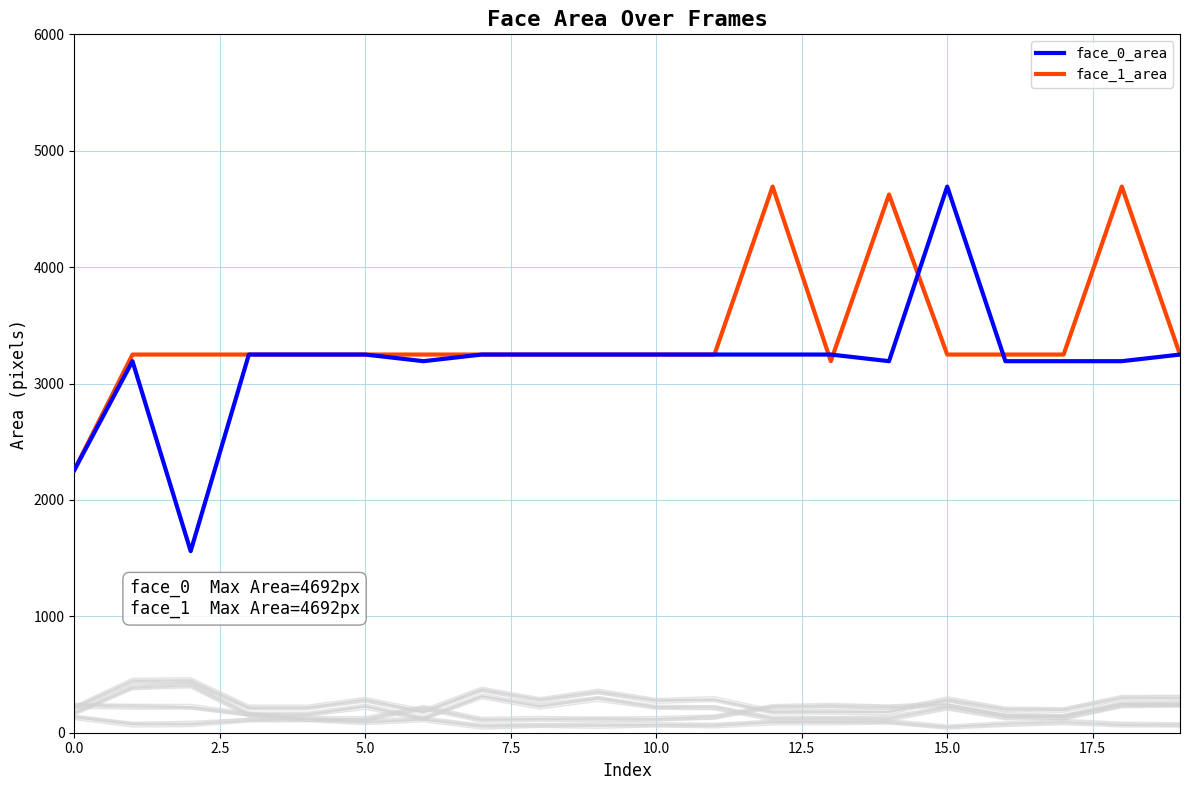

How many categories are shown in the chart?

20